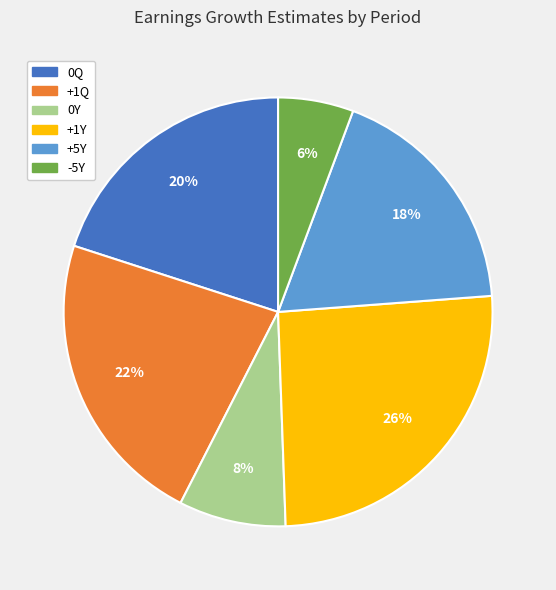

What is the smallest slice in the pie chart?

-5Y